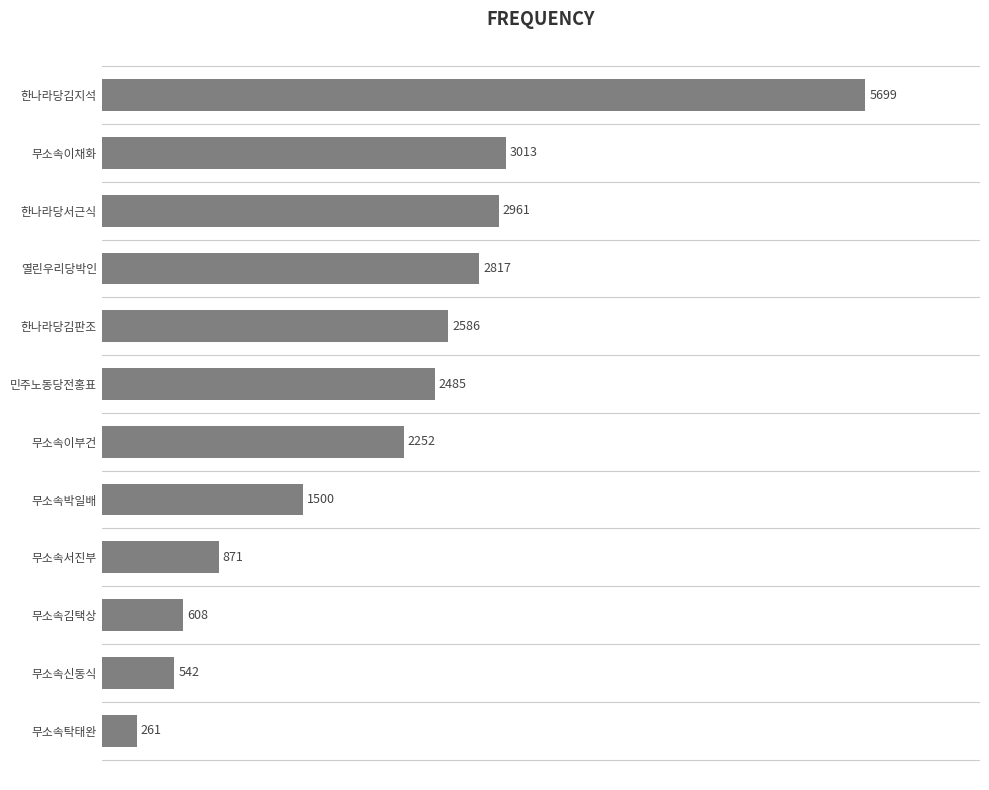

List the labels in order of value, largest first.

한나라당김지석, 무소속이채화, 한나라당서근식, 열린우리당박인, 한나라당김판조, 민주노동당전홍표, 무소속이부건, 무소속박일배, 무소속서진부, 무소속김택상, 무소속신동식, 무소속탁태완